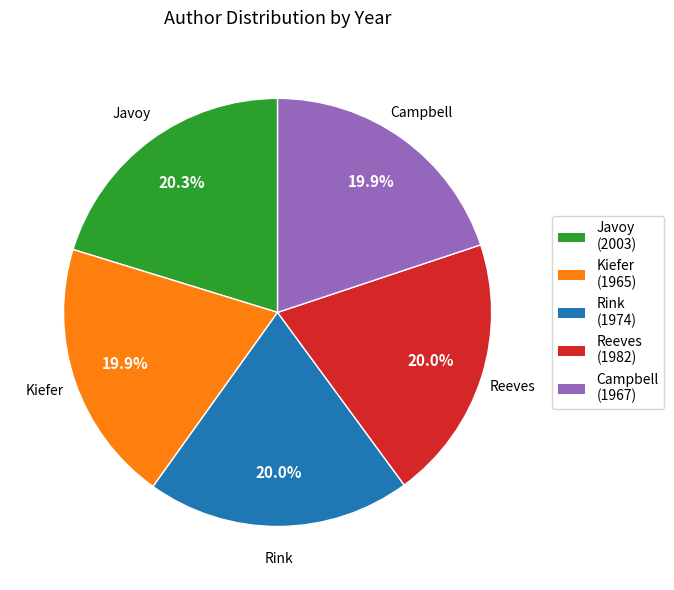

Does Javoy represent more than half of the total?

No